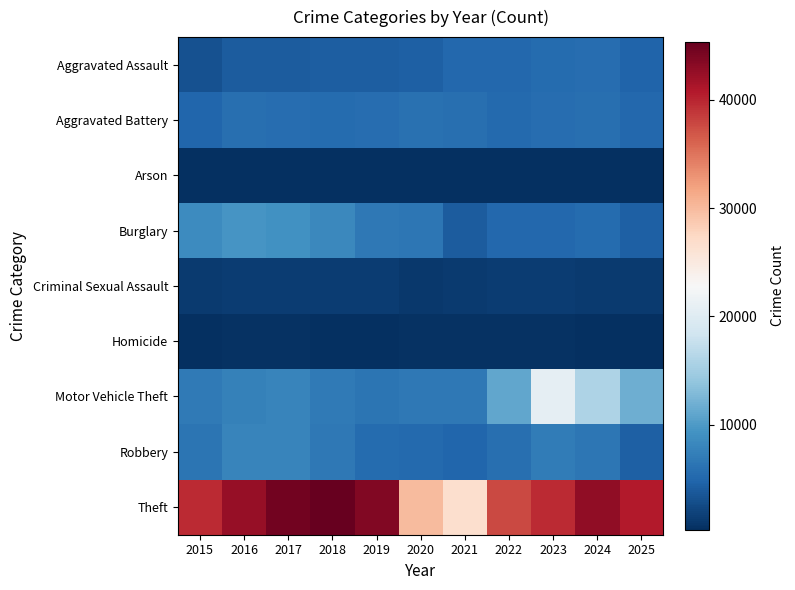

What is the maximum value shown in the chart?

45393